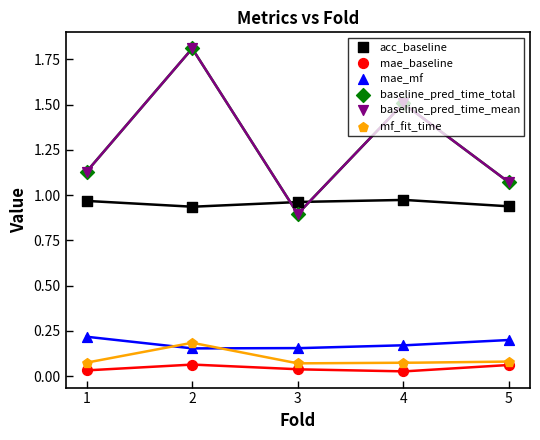

What are all the series names shown in the legend?

acc_baseline, mae_baseline, mae_mf, baseline_pred_time_total, baseline_pred_time_mean, mf_fit_time